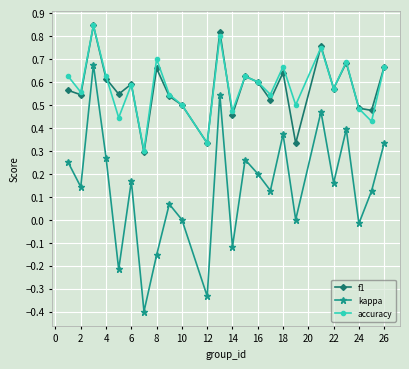

What is the smallest value displayed?

-0.4